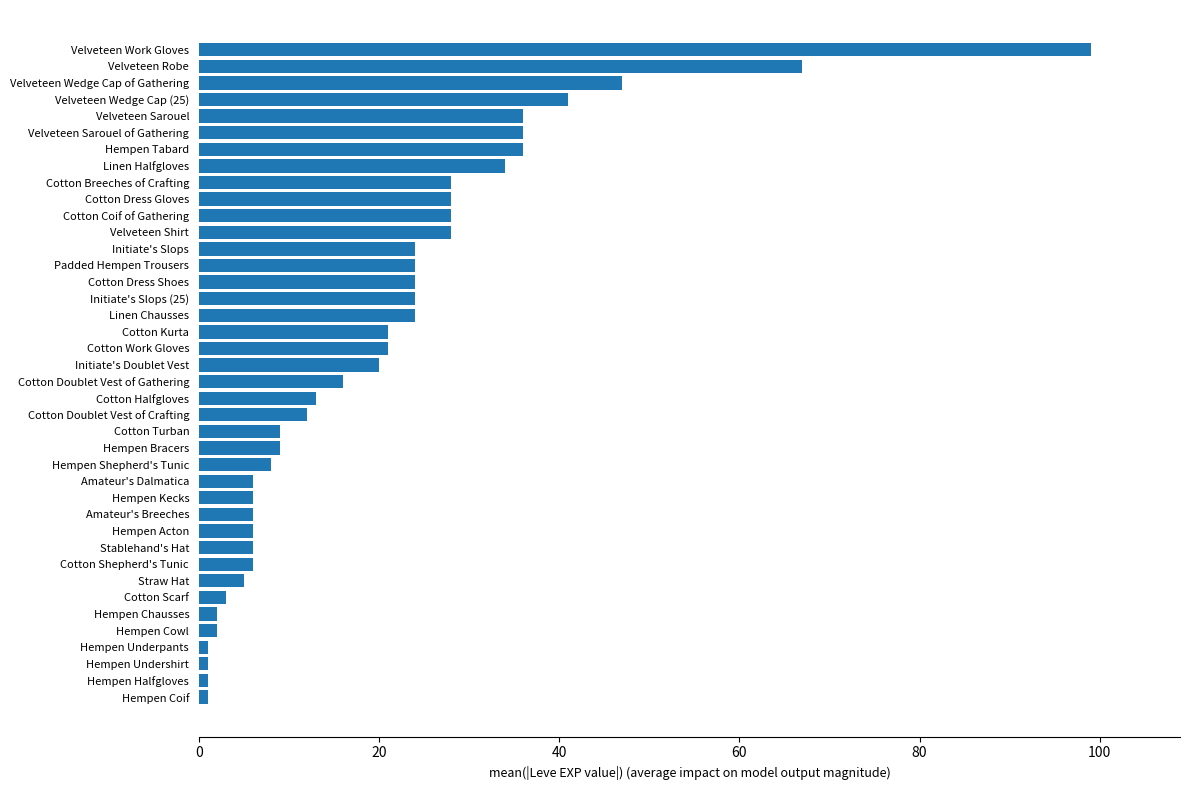

What is the maximum value shown in the chart?

99